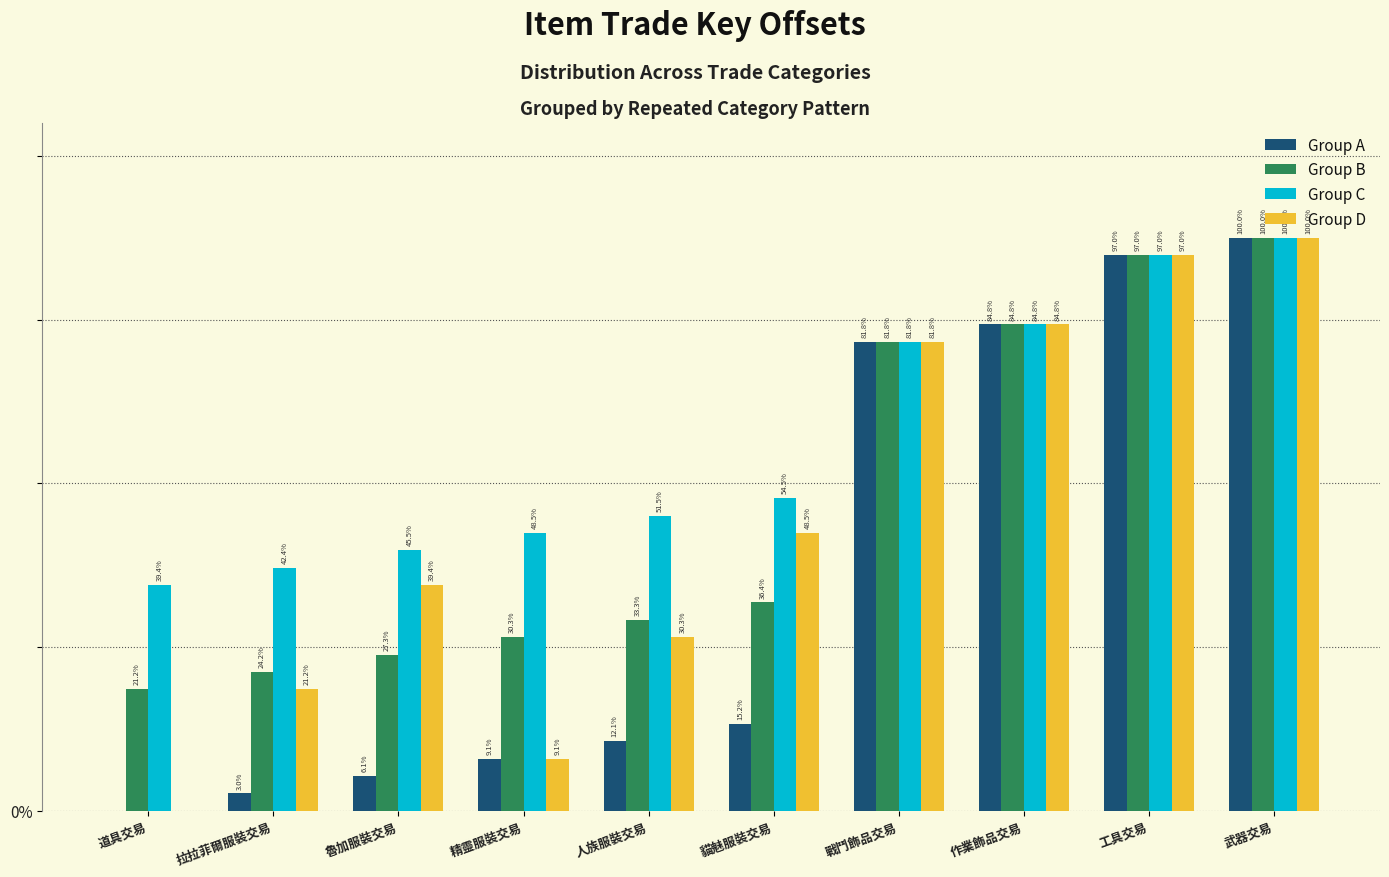

Does the chart contain stacked bars?

No